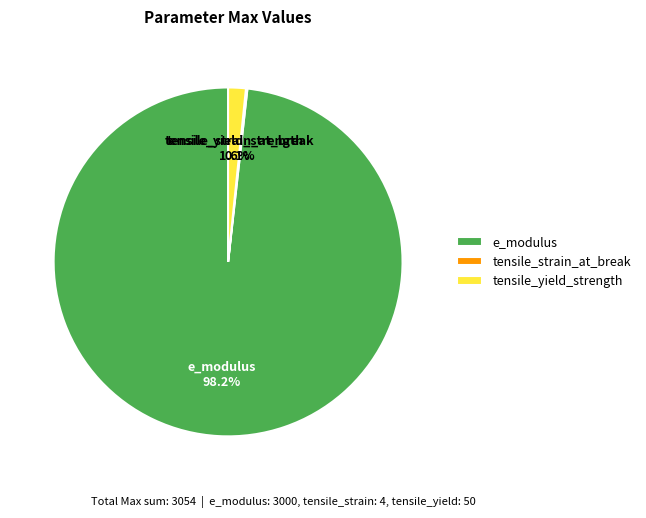

Which category has the biggest portion of the pie?

e_modulus